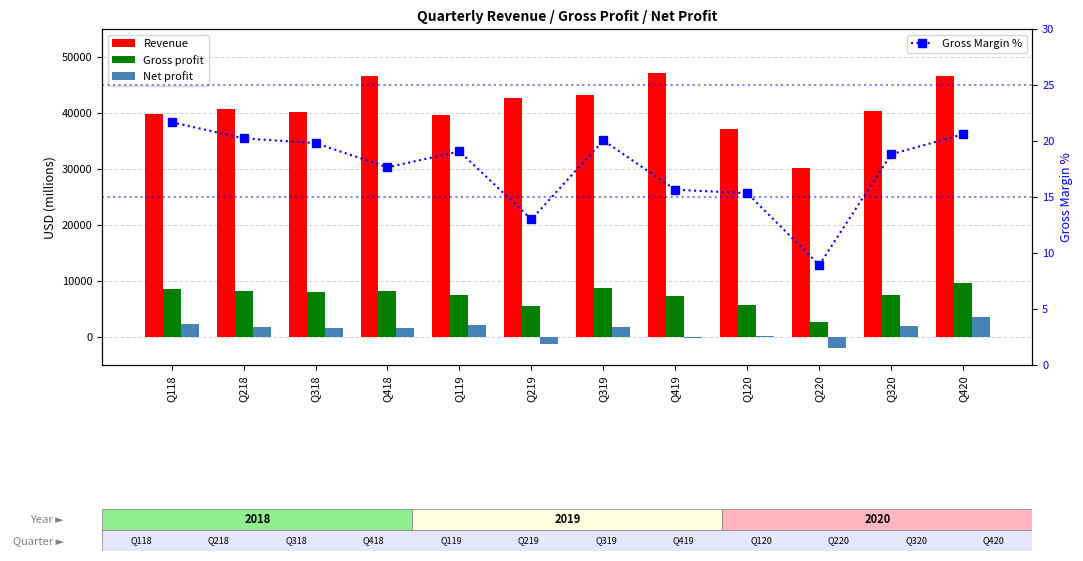

Is it true that Gross profit equals 3557.1 at Q118?

False